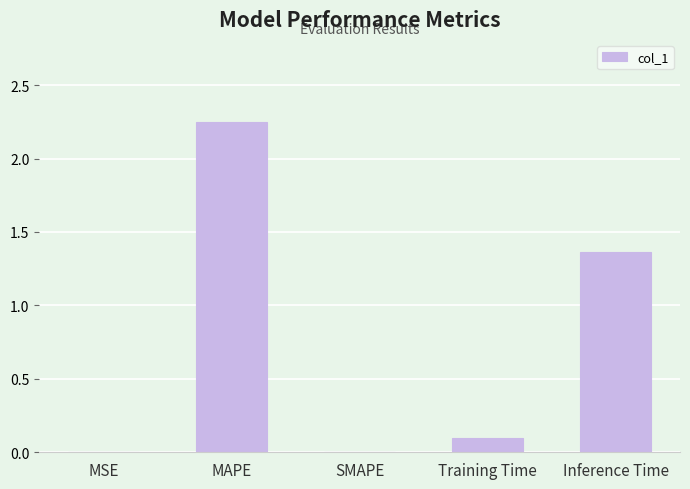

What is the change in value from Training Time to Inference Time?

+1.3